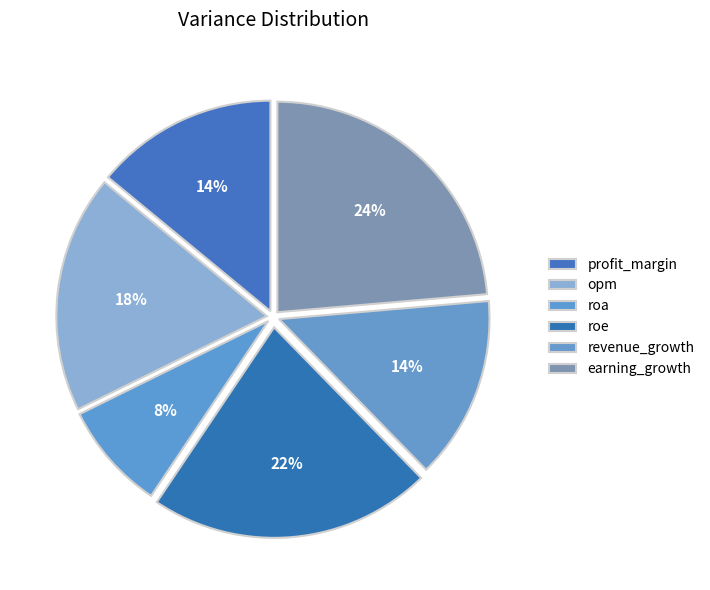

Rank the categories by value from highest to lowest.

earning_growth, roe, opm, revenue_growth, profit_margin, roa